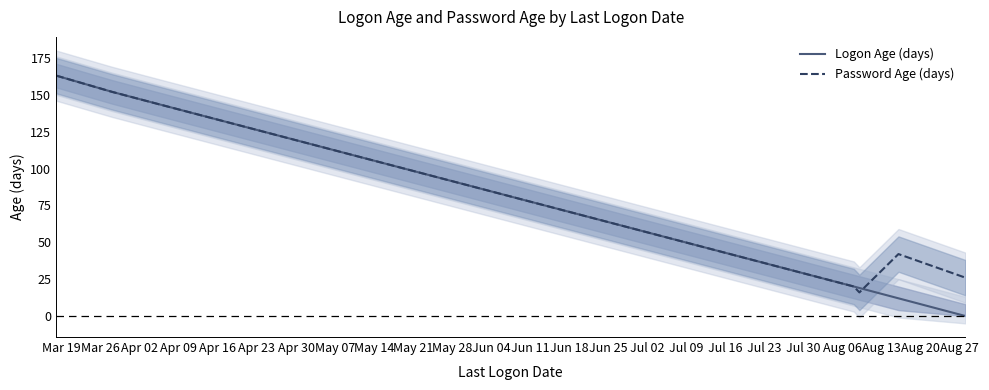

How many values in Logon Age (days) are above zero?

6